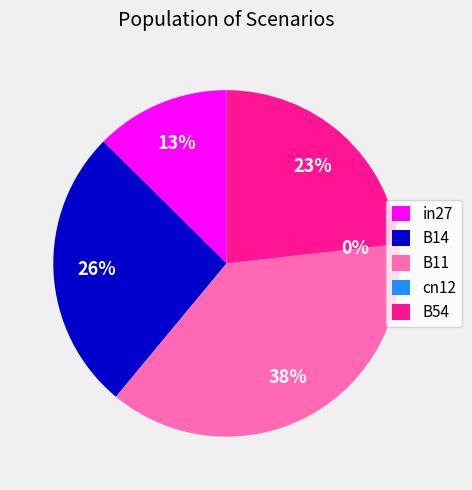

Rank the categories by value from lowest to highest.

cn12, in27, B54, B14, B11